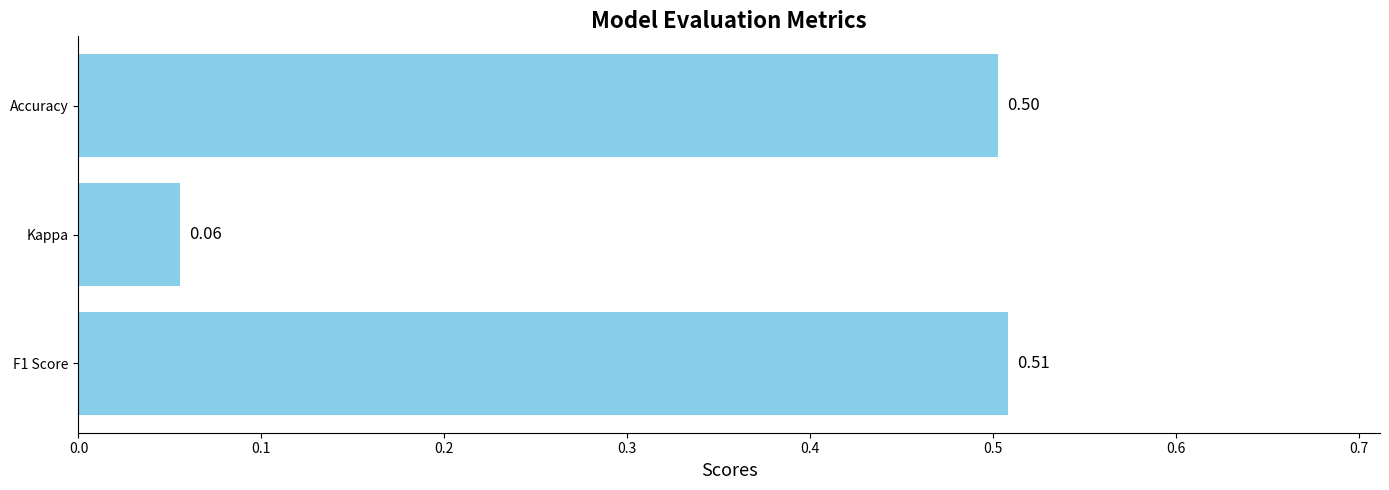

Which category has the lowest value across all series?

Kappa